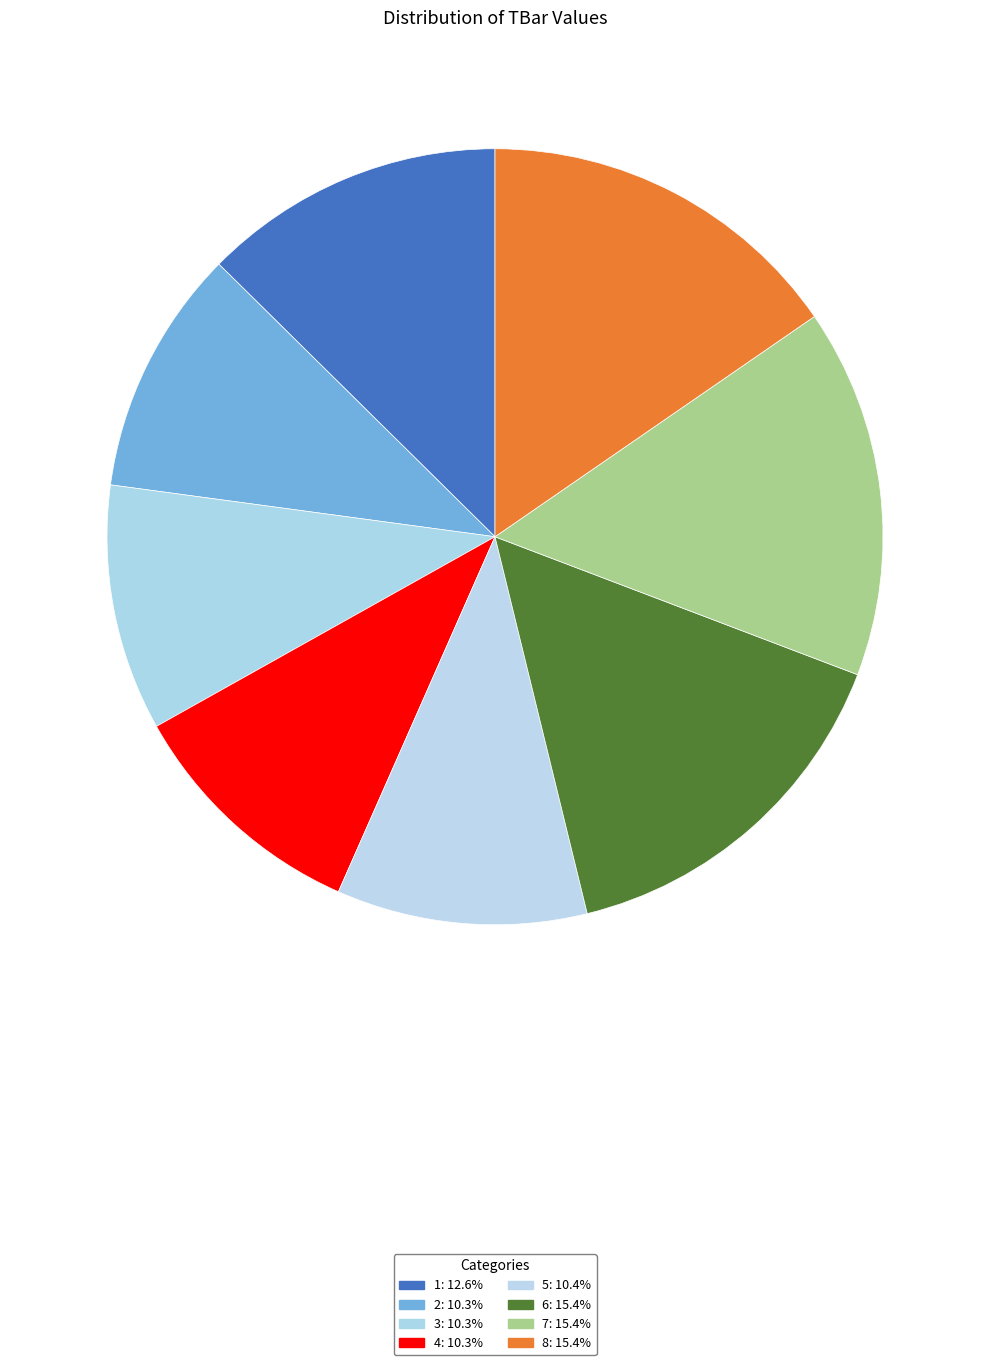

How much of the chart is everything except 1?

87.4%